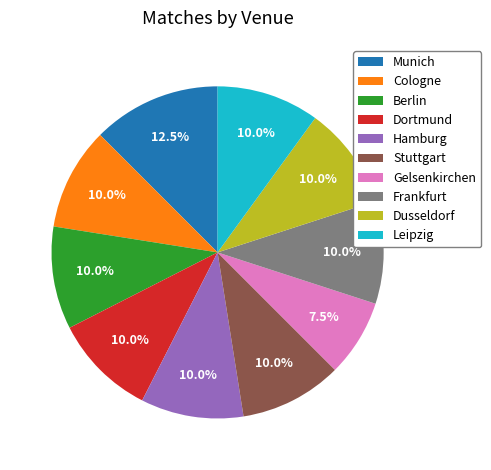

Which has a higher value, Cologne or Munich?

Munich